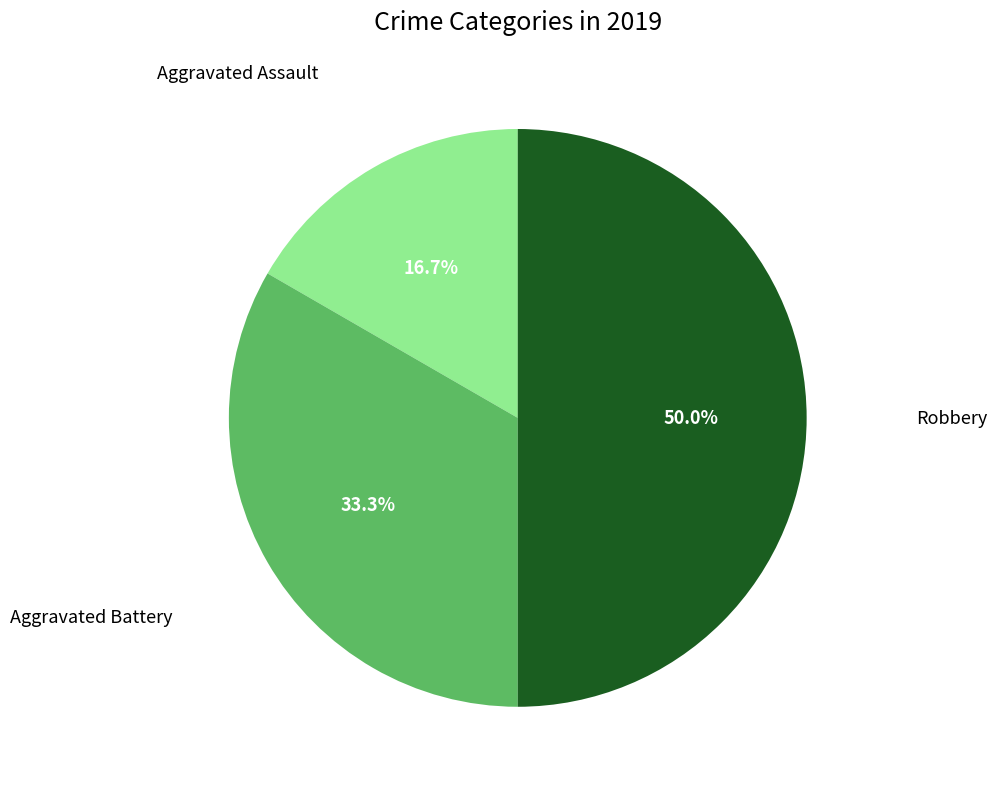

To the nearest percent, what is the difference between the largest and smallest slice percentages?

33%